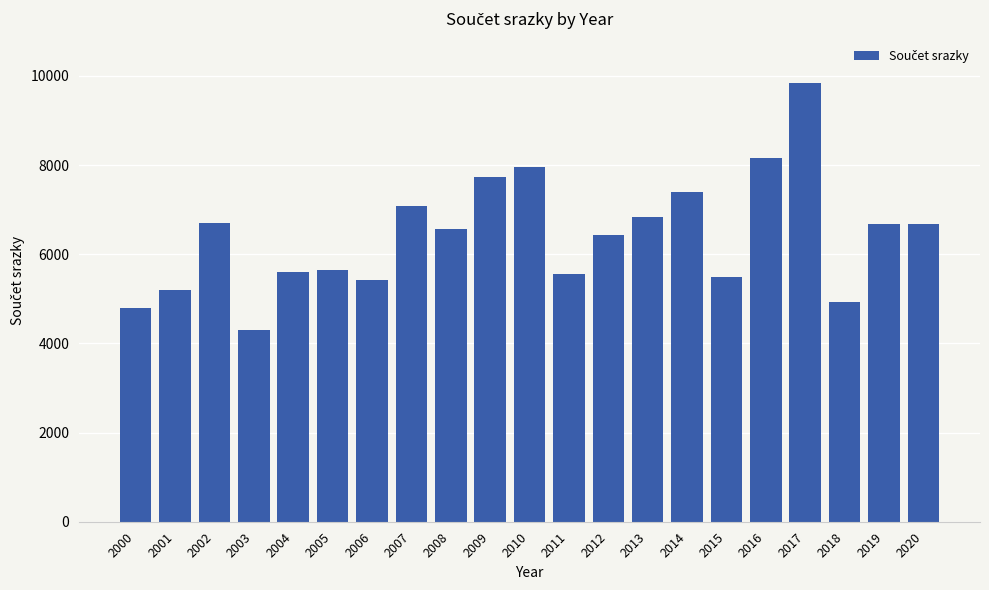

Count the number of values greater than 6576.

11